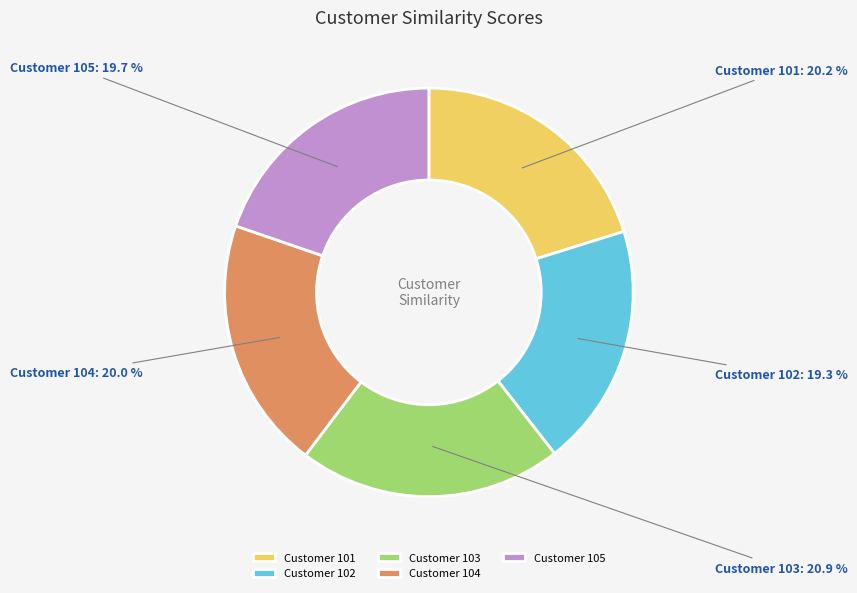

What is the largest slice in the pie chart?

Customer 103